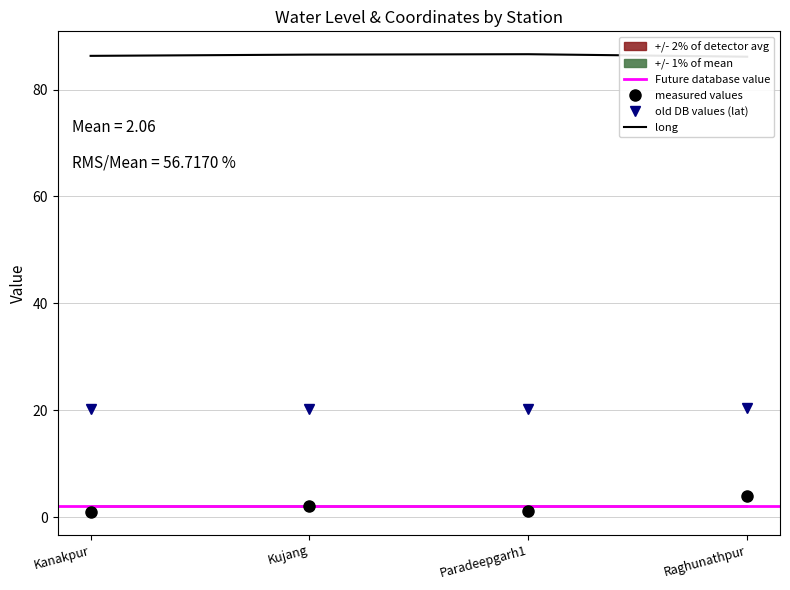

At Kujang, list the series in order from smallest to largest.

water_level (in m), lat, long